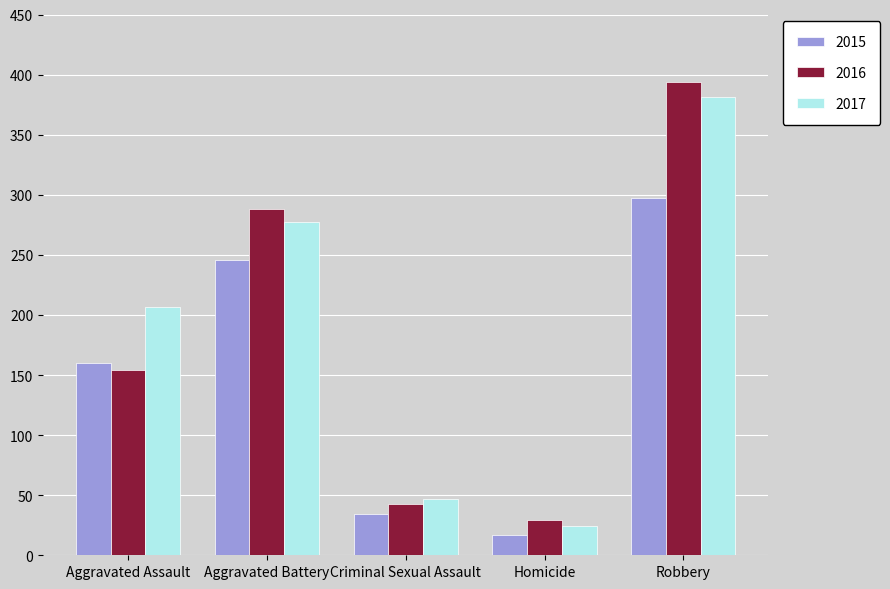

Rank the categories by 2017 value from lowest to highest.

Homicide, Criminal Sexual Assault, Aggravated Assault, Aggravated Battery, Robbery